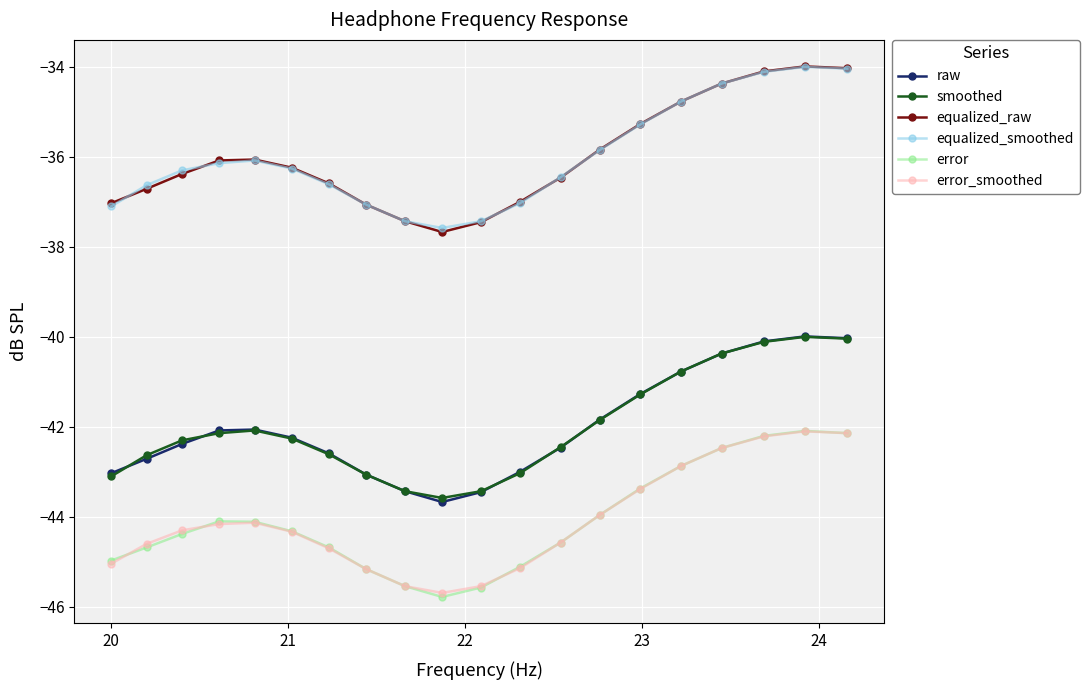

At how many categories does at least one series exceed -41?

20